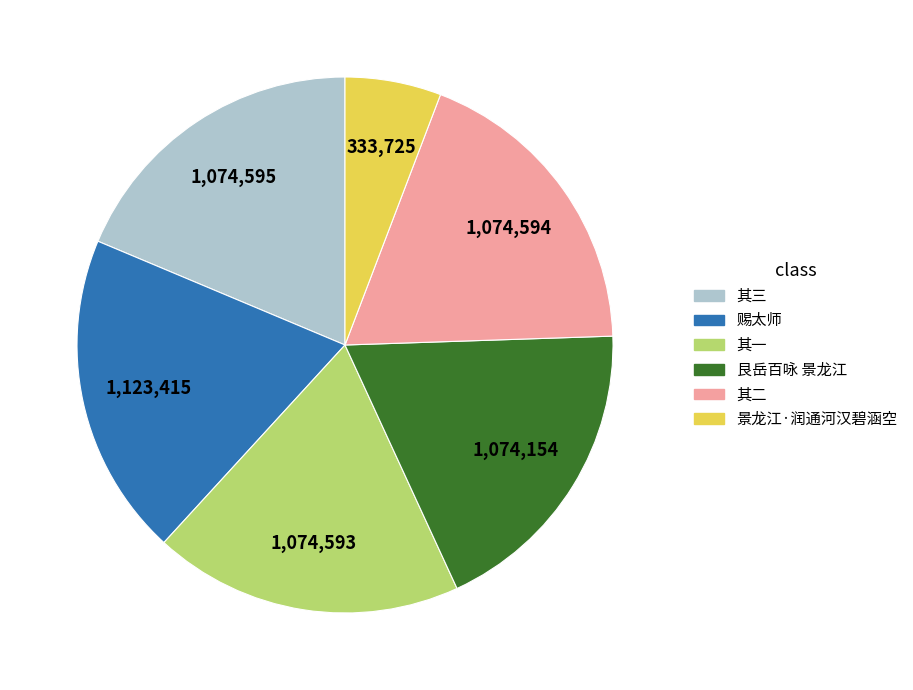

Which slice is the smallest?

景龙江·润通河汉碧涵空